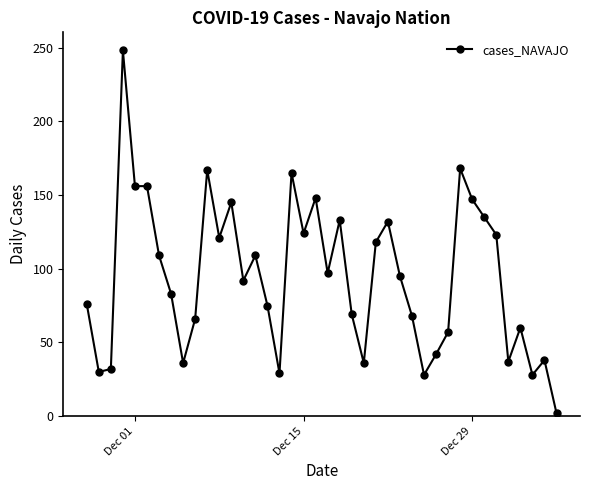

What is the sum of all values?

3780